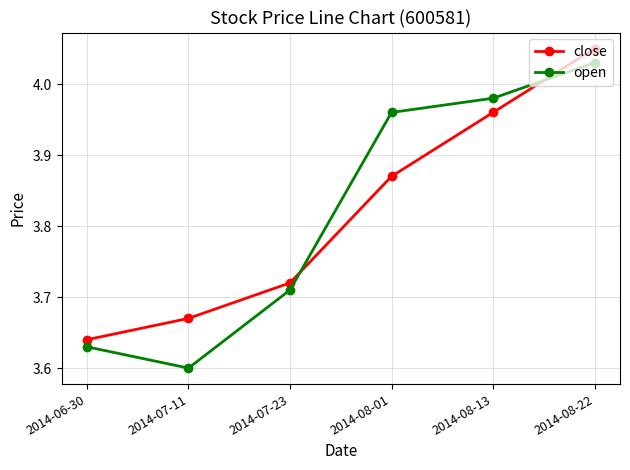

At 2014-08-22, list the series in order from largest to smallest.

close, open